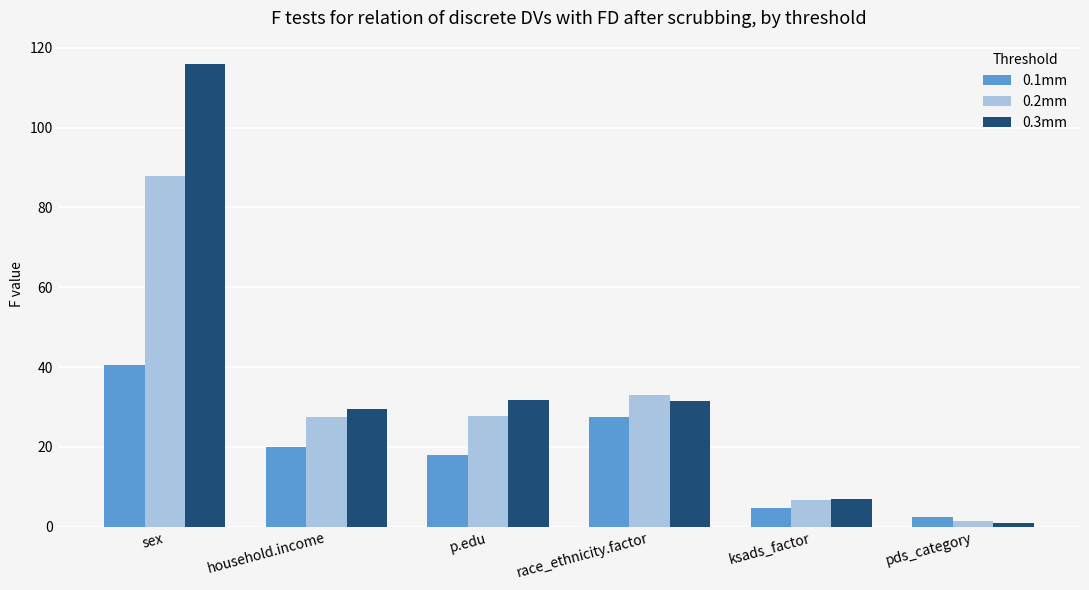

What is the value of the 0.1mm bar at the 1st from the left?

40.6